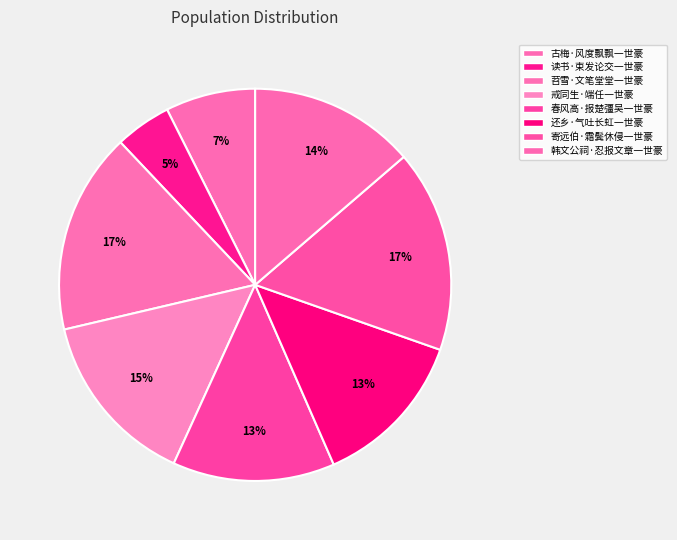

Which category has the smallest portion of the pie?

读书·束发论交一世豪